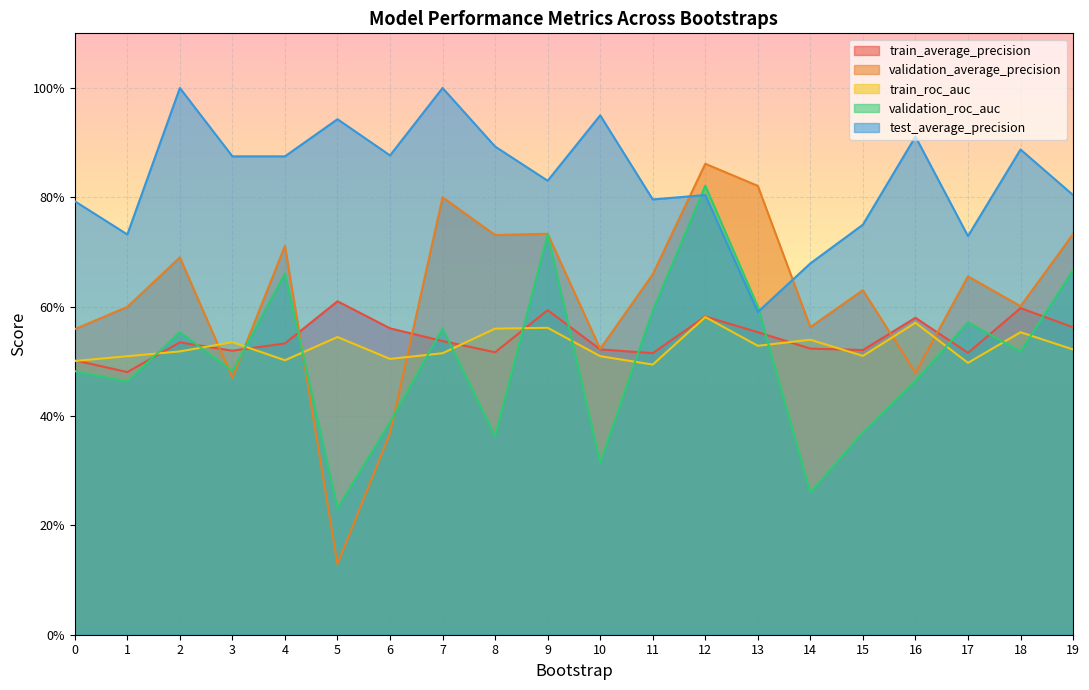

At which category is the sum across all series the highest?

12